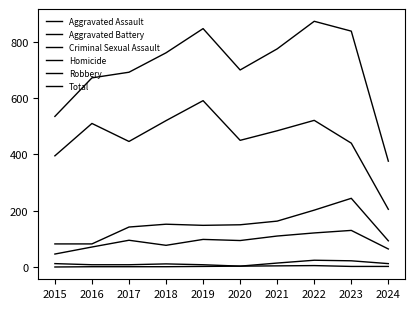

Rank the categories by Criminal Sexual Assault value from highest to lowest.

2022, 2023, 2021, 2015, 2024, 2018, 2016, 2017, 2019, 2020